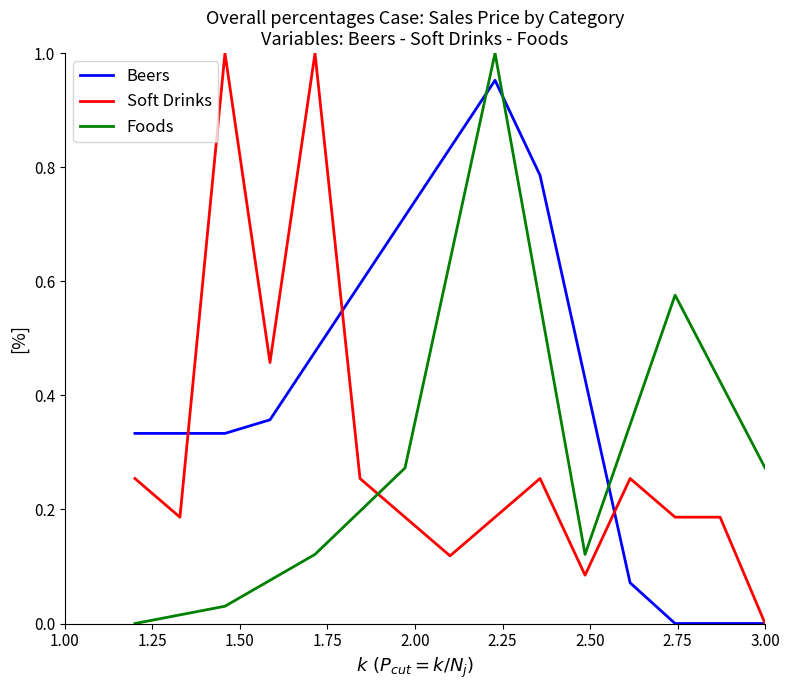

Which series ends up on top after the final intersection of Foods and Soft Drinks?

Foods